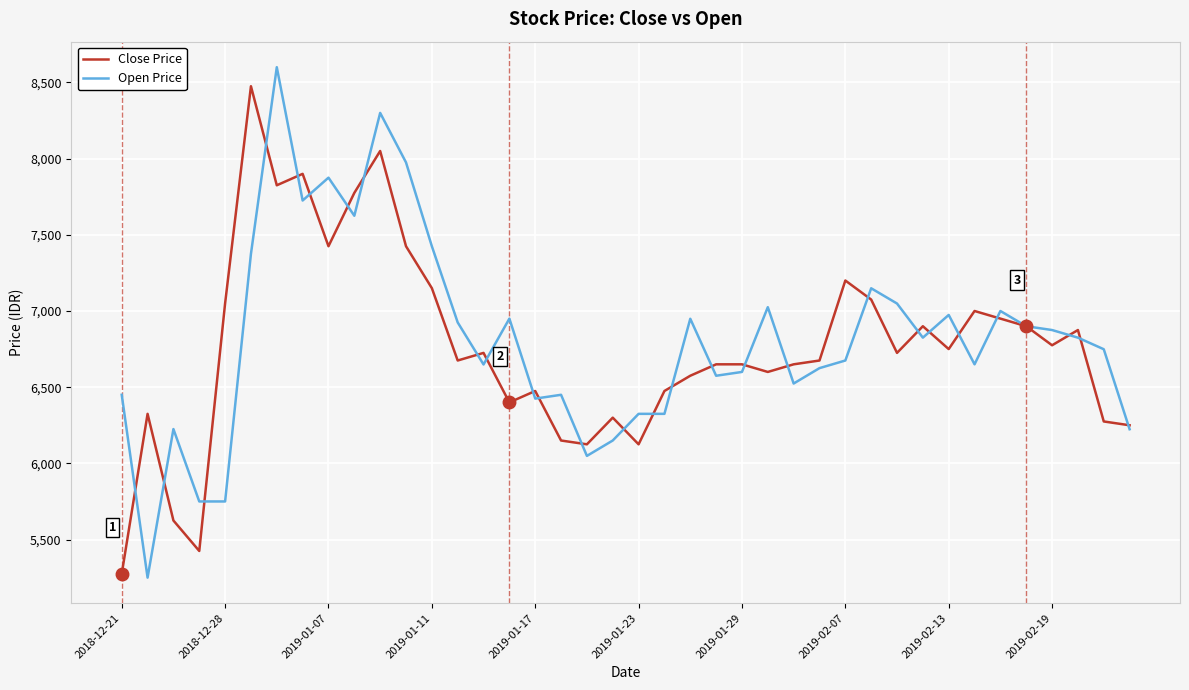

What is the minimum value shown in the chart?

5250